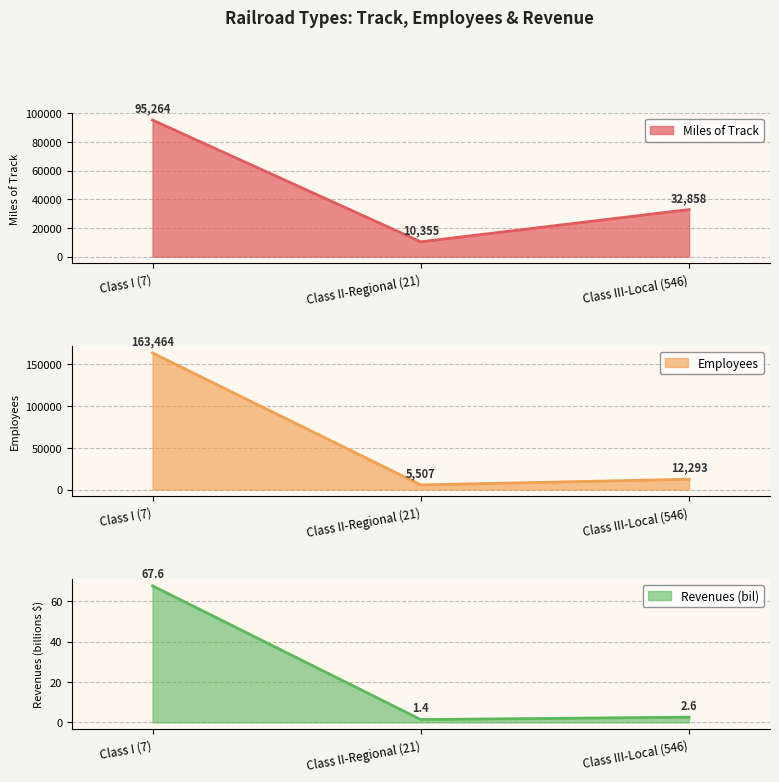

Does the chart have visible grid lines?

Yes